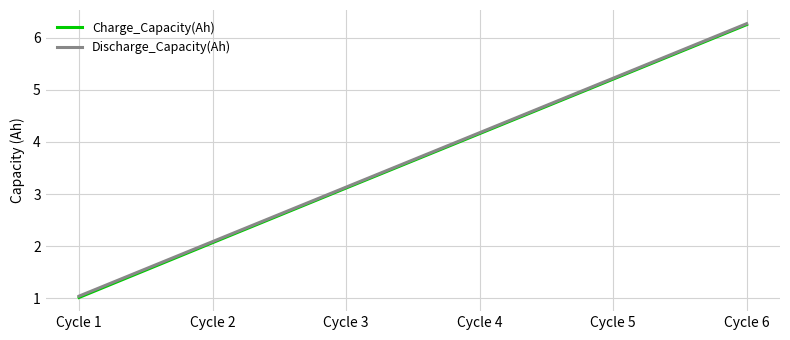

What is the difference between the maximum and minimum values in the Discharge_Capacity(Ah) series?

5.2